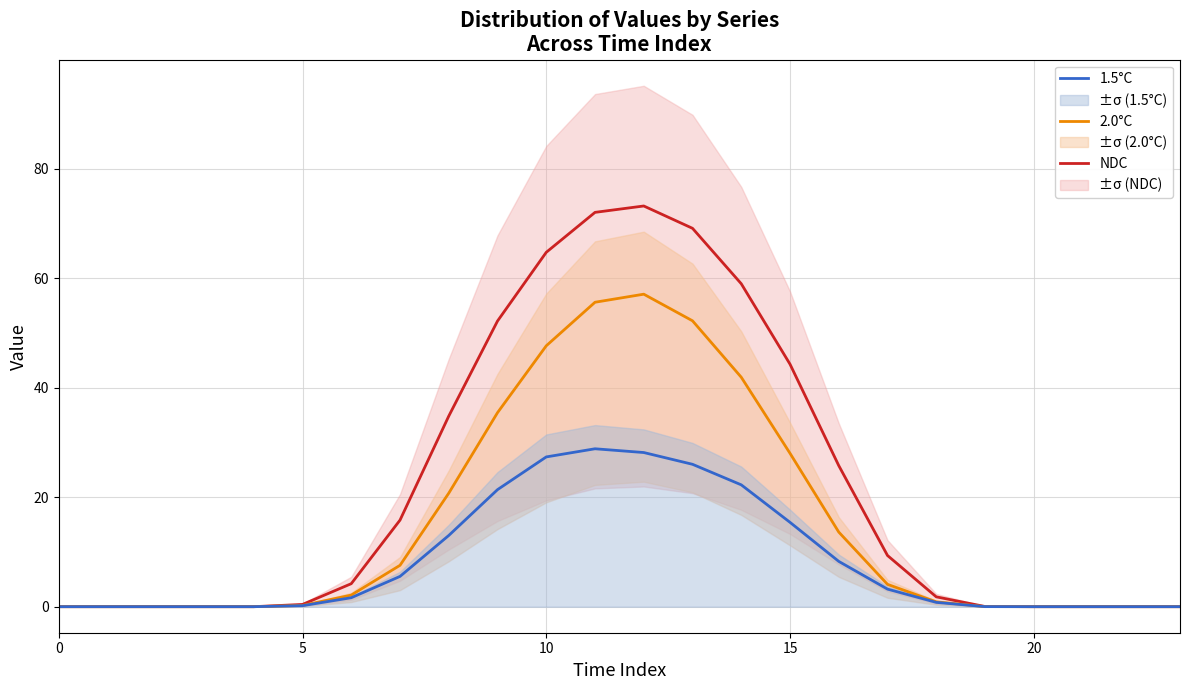

What is the highest value of the NDC series?

73.2